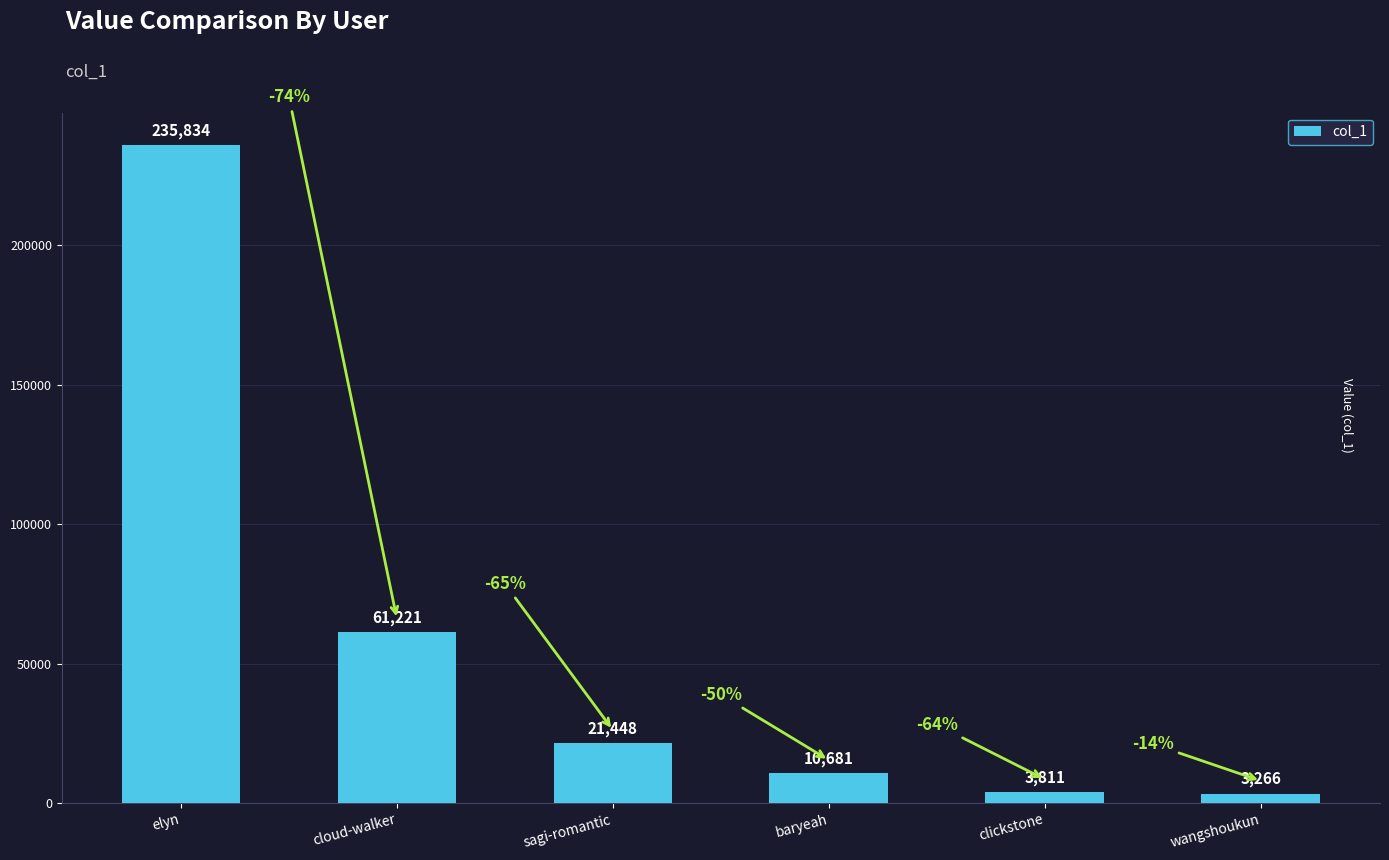

What is the minimum value shown in the chart?

3266